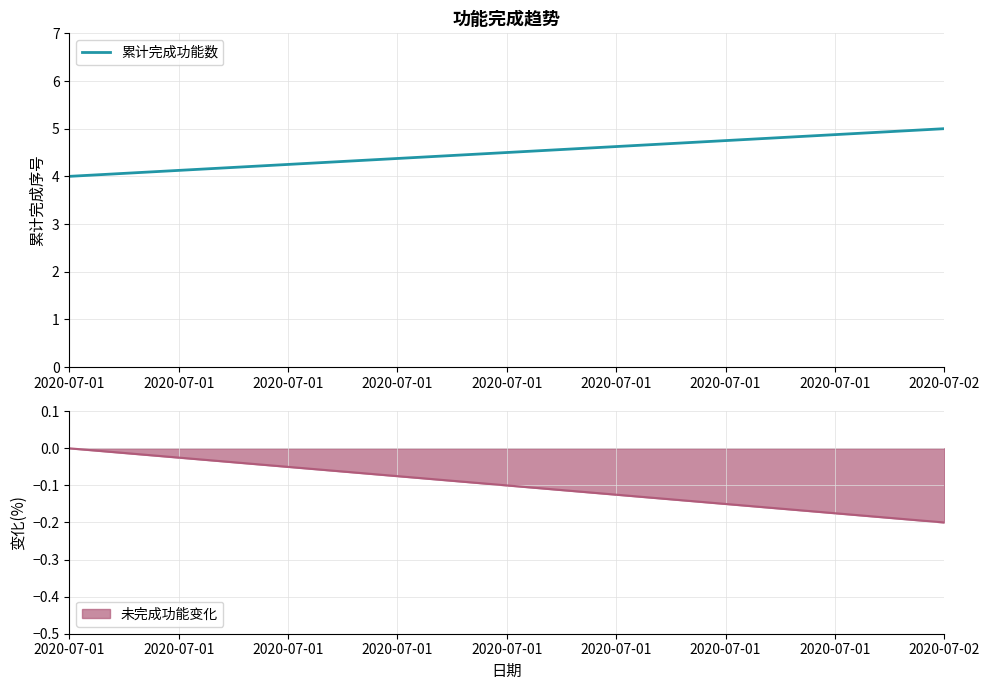

How many data points are less than 5?

1